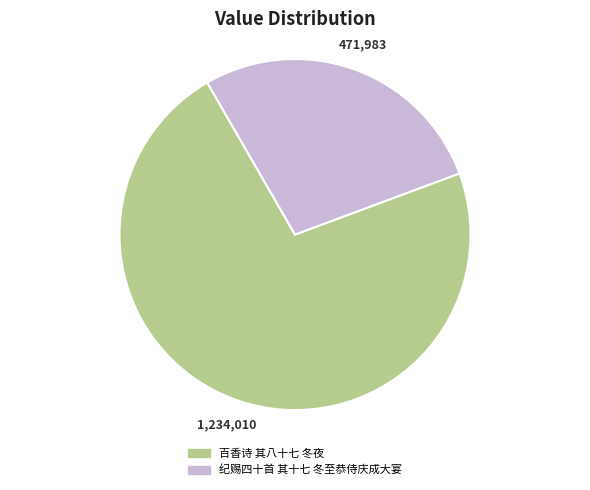

Which slice is the largest?

百香诗 其八十七 冬夜